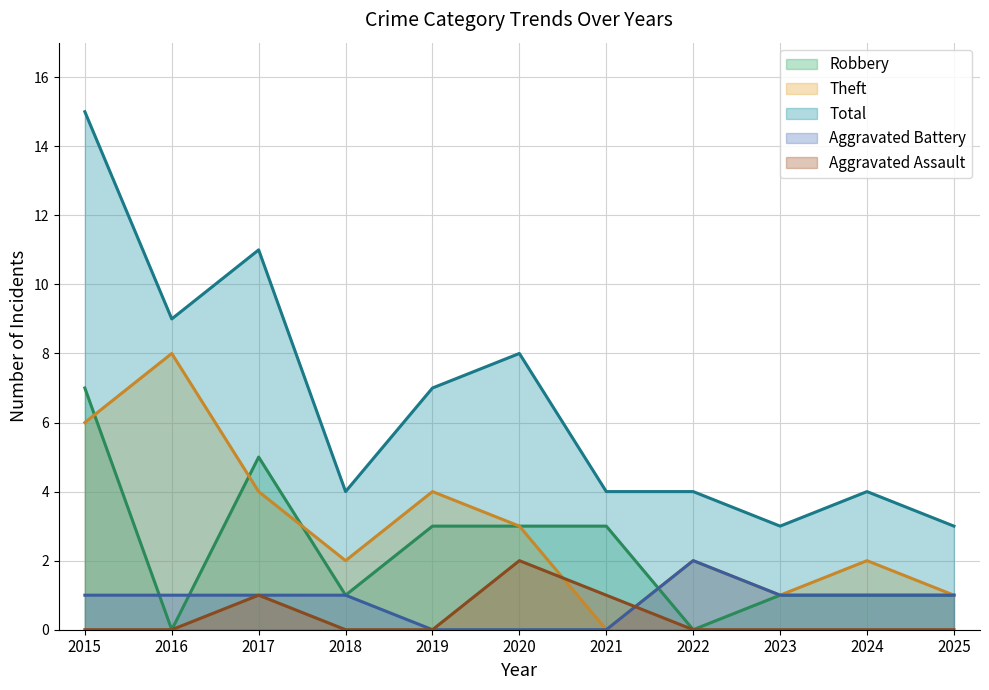

The Aggravated Battery series shows 1 at 2025. True or false?

False